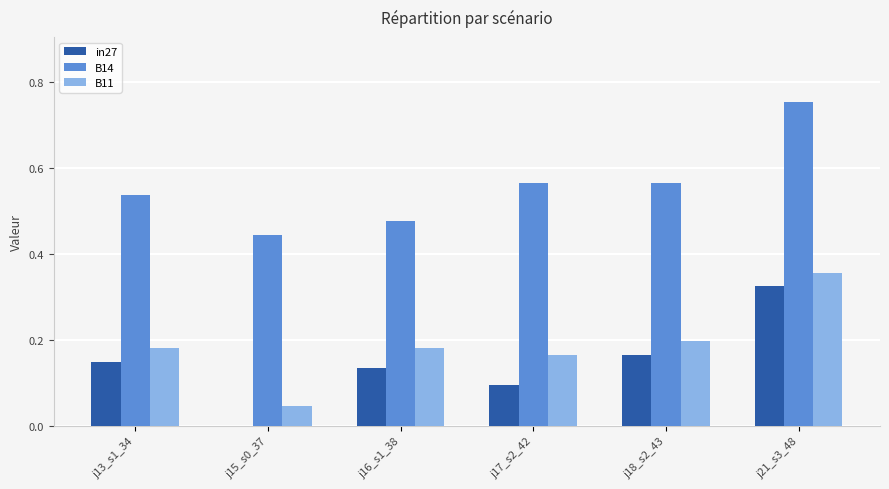

Which series changed the most between j17_s2_42 and j21_s3_48?

in27